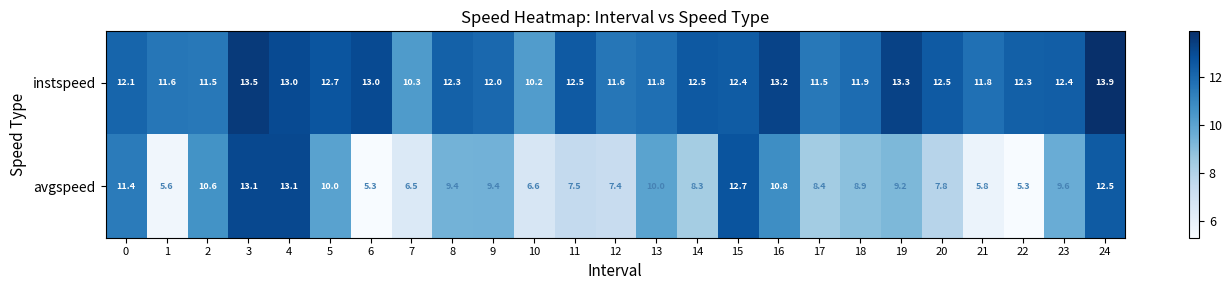

What is the sum of the avgspeed values at 4 and 6?

18.4